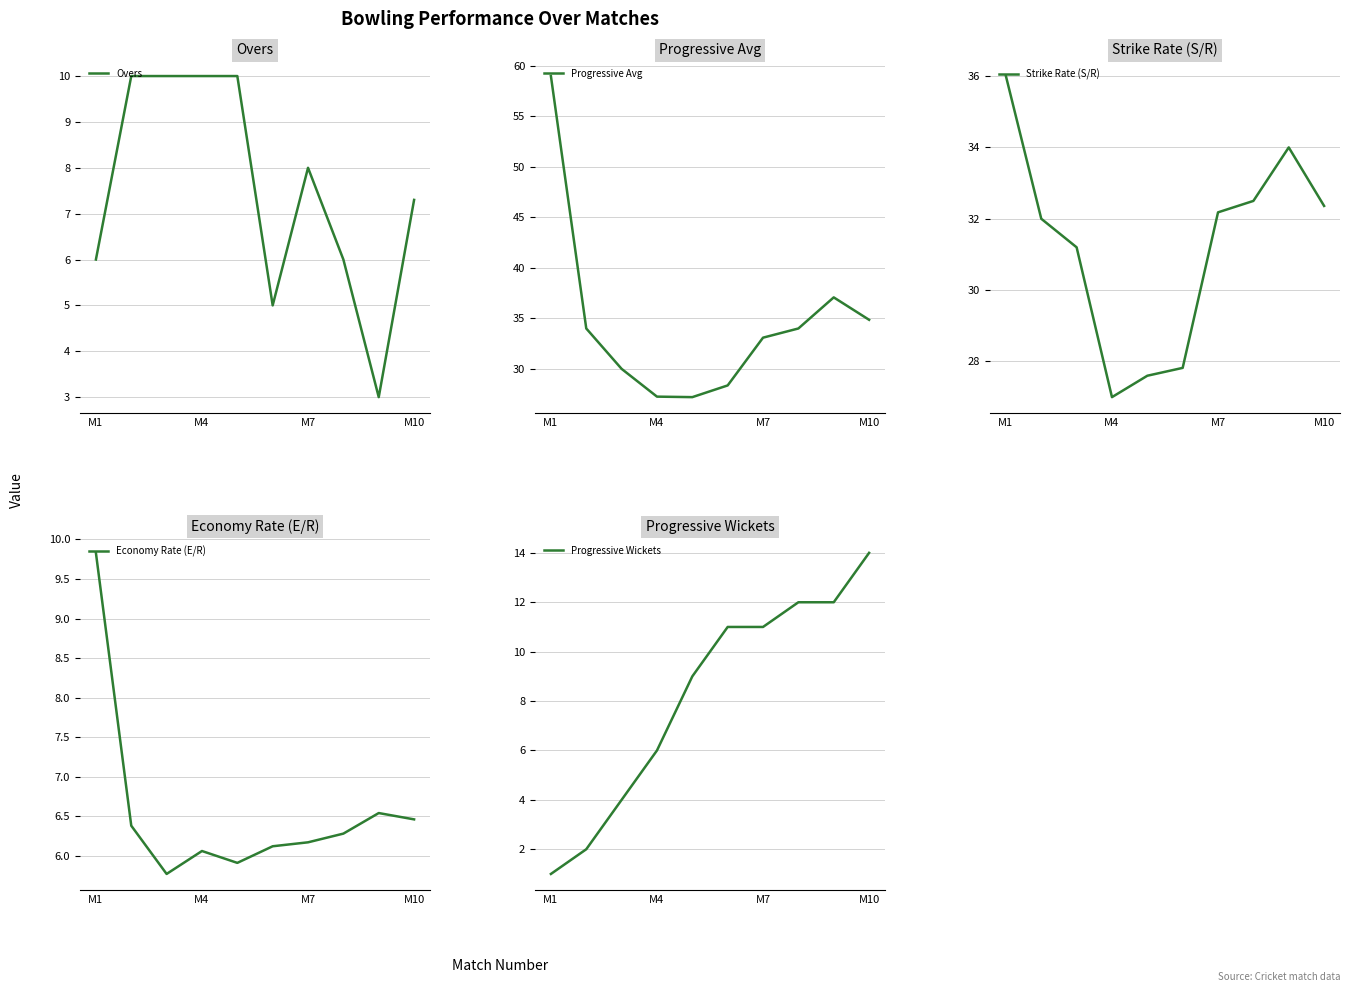

True or false: Overs has a value of 2.0 at M1.

False